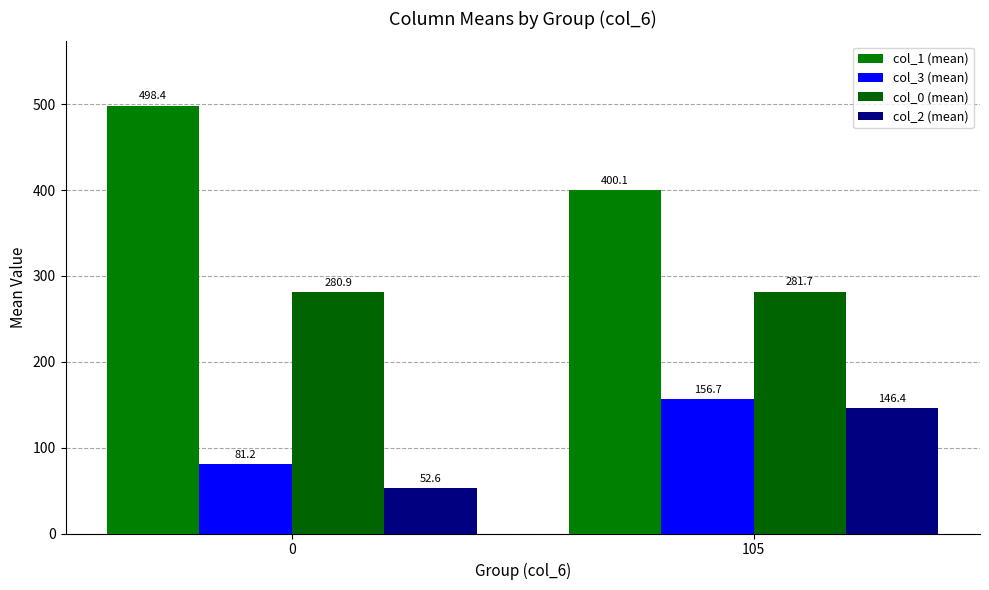

What are all the series names shown in the legend?

col_1 (mean), col_3 (mean), col_0 (mean), col_2 (mean)